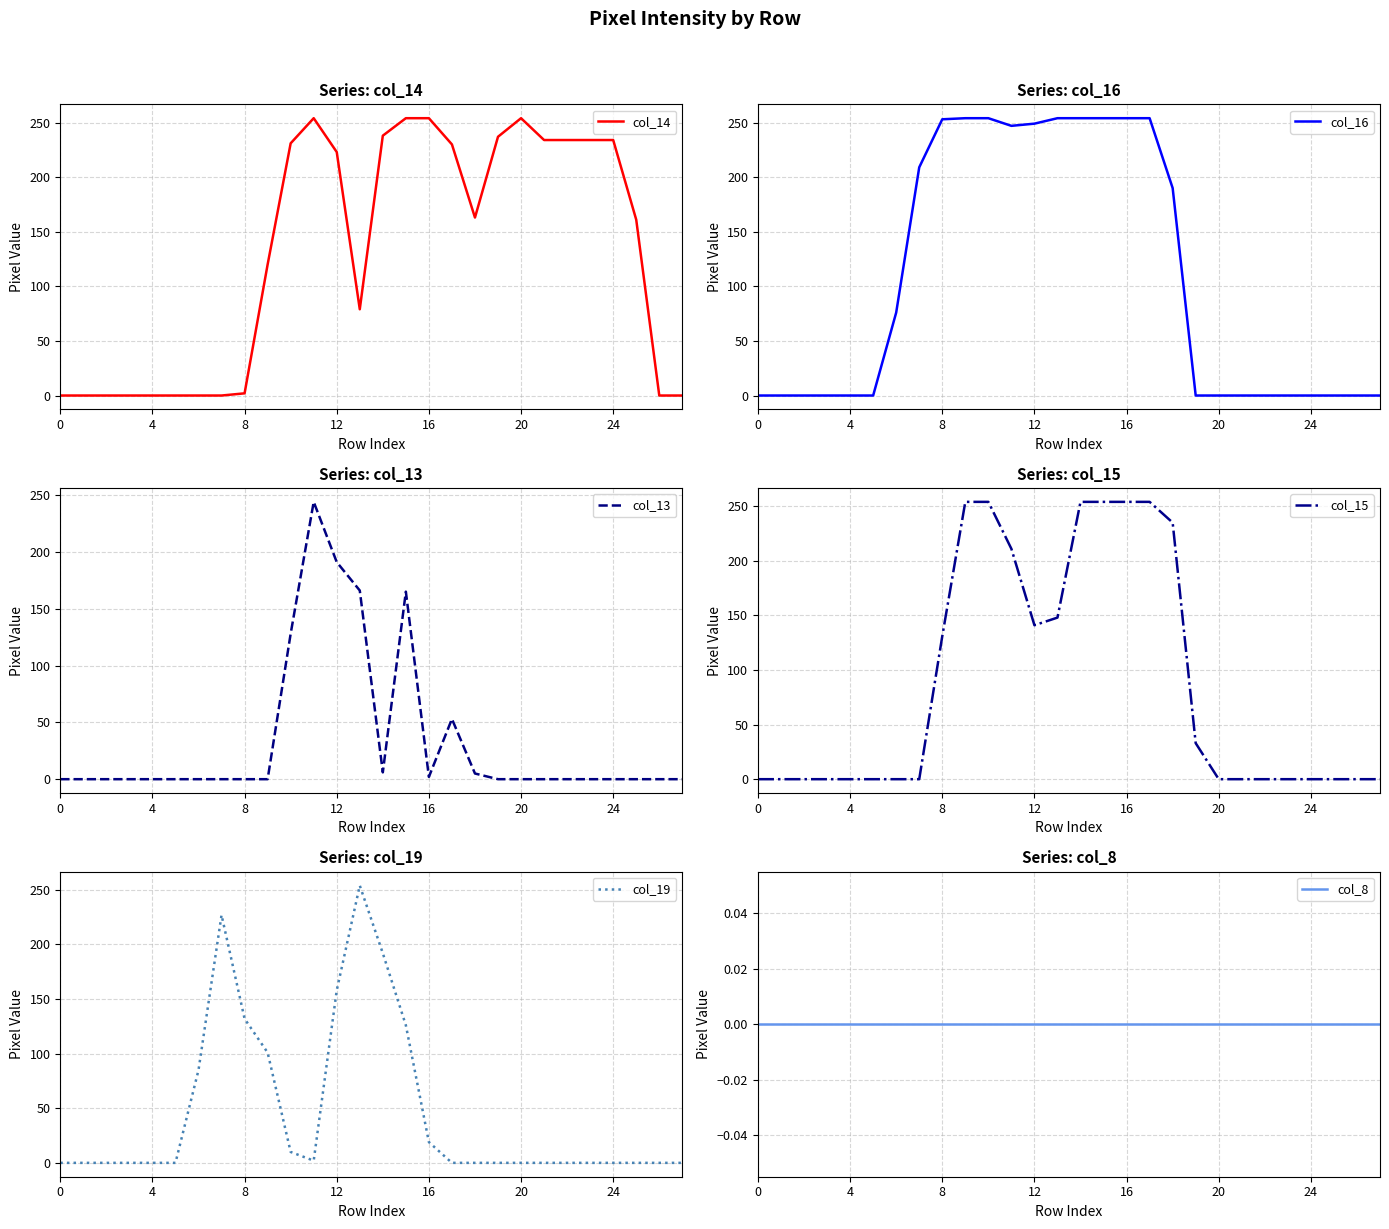

True or false: col_8 and col_16 cross at least once.

False